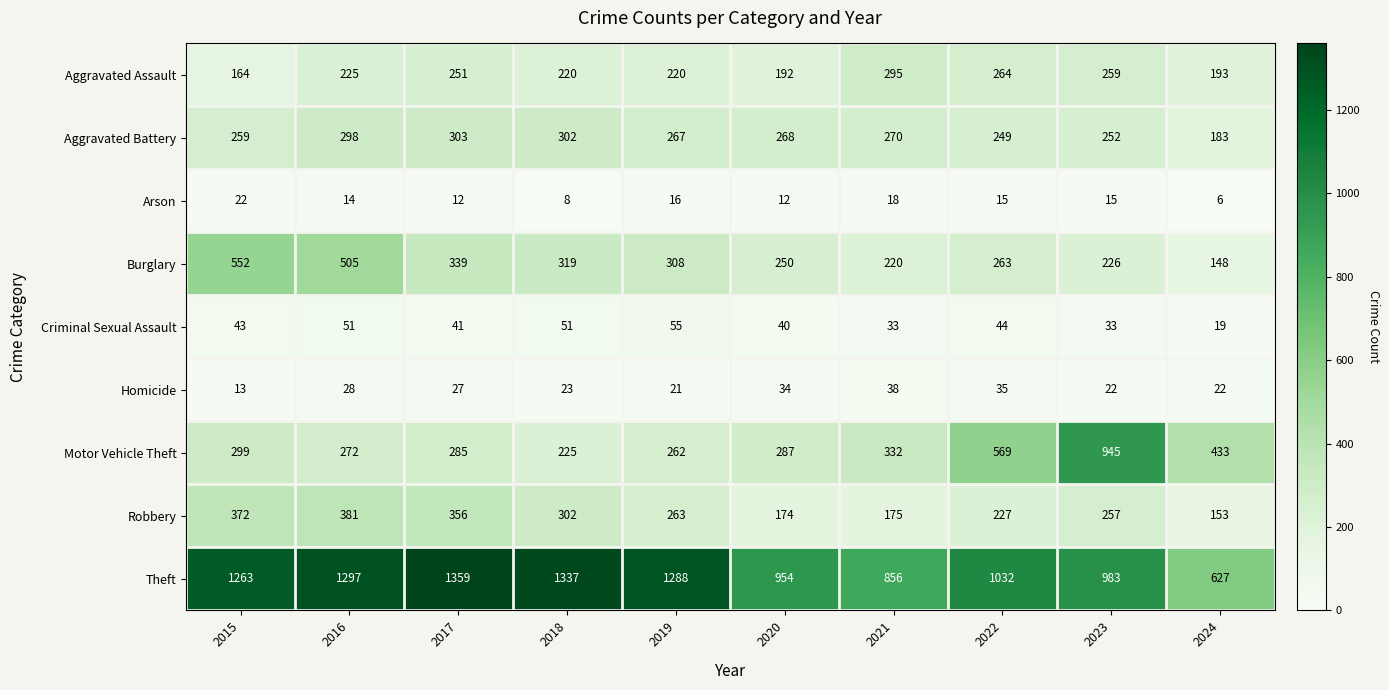

How many Criminal Sexual Assault values are between 33 and 51?

8